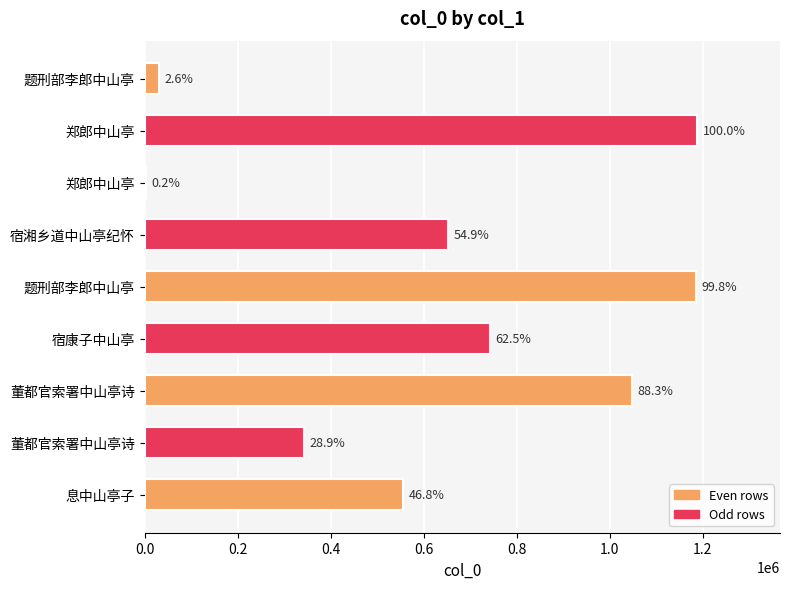

Count the values in the range 342769 to 1048250.

5